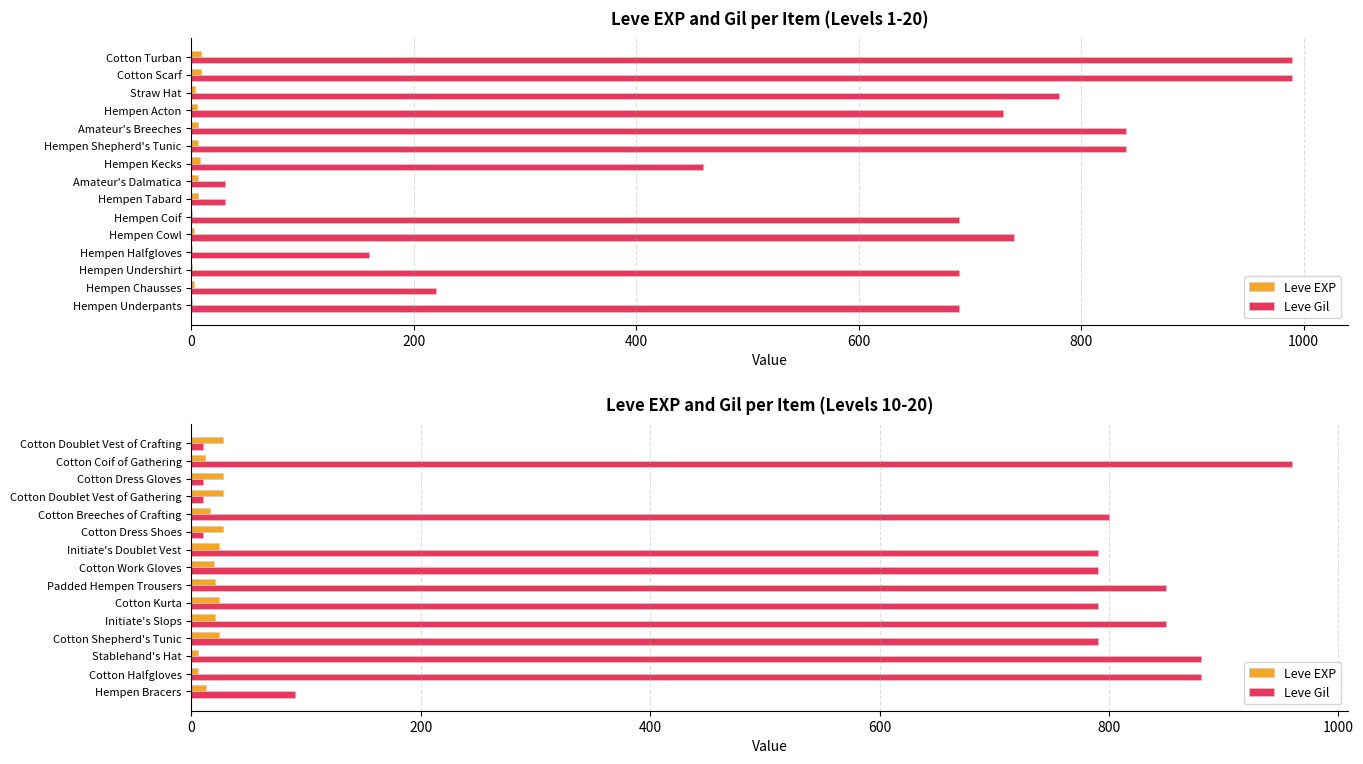

True or false: Leve EXP has a value of 12 at Cotton Doublet Vest of Gathering.

False